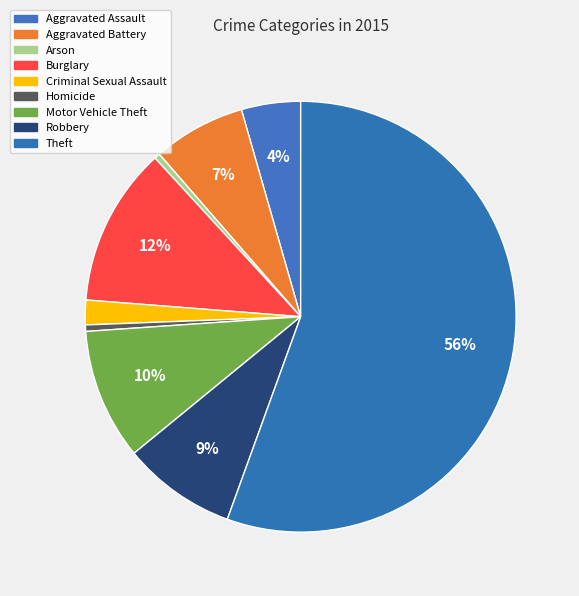

To the nearest percent, what is the difference between the Arson and Burglary slice percentages?

12%